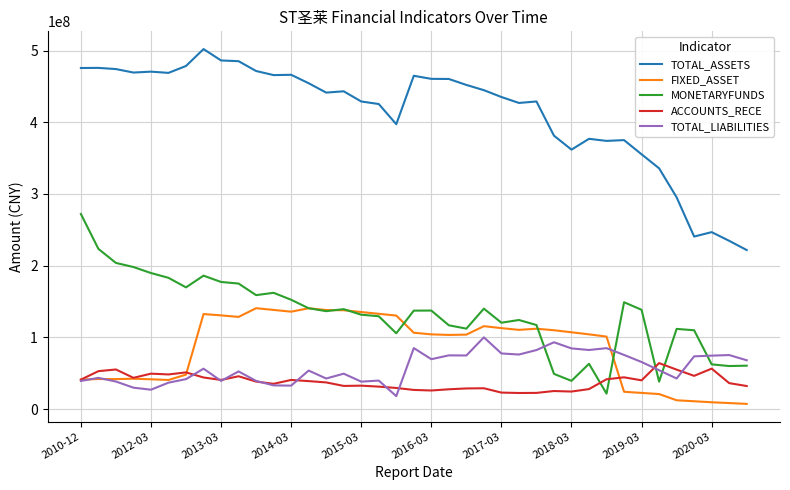

What is the maximum value for TOTAL_ASSETS?

502010076.5